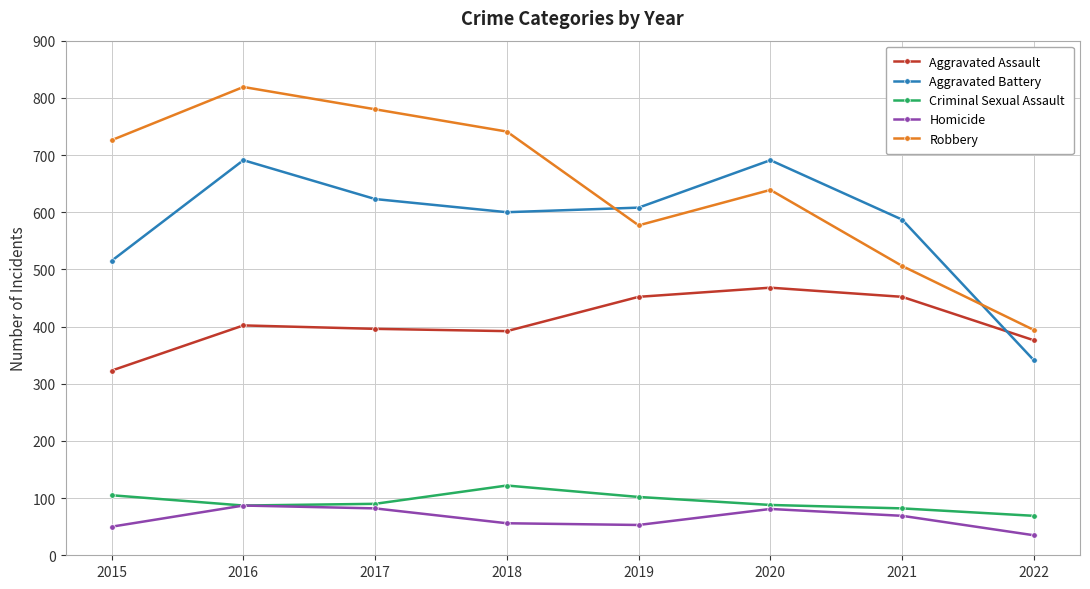

How many data points does each series have?

8